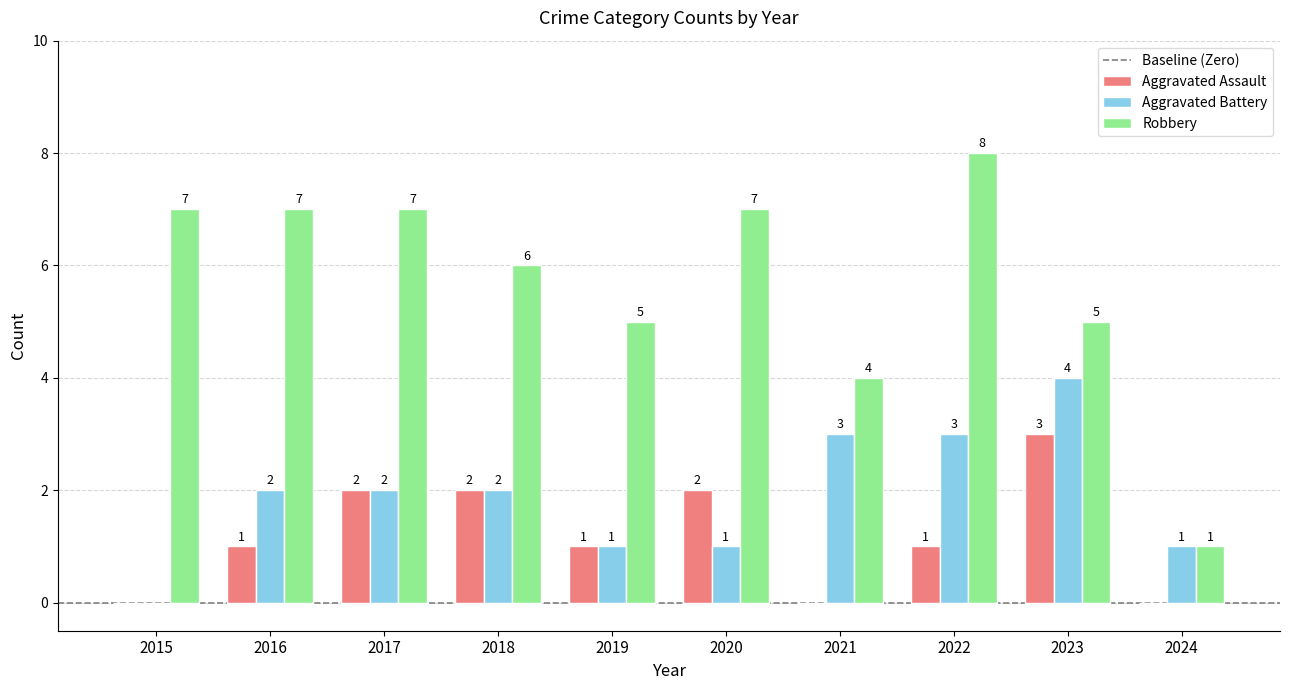

How many groups of bars are there?

10